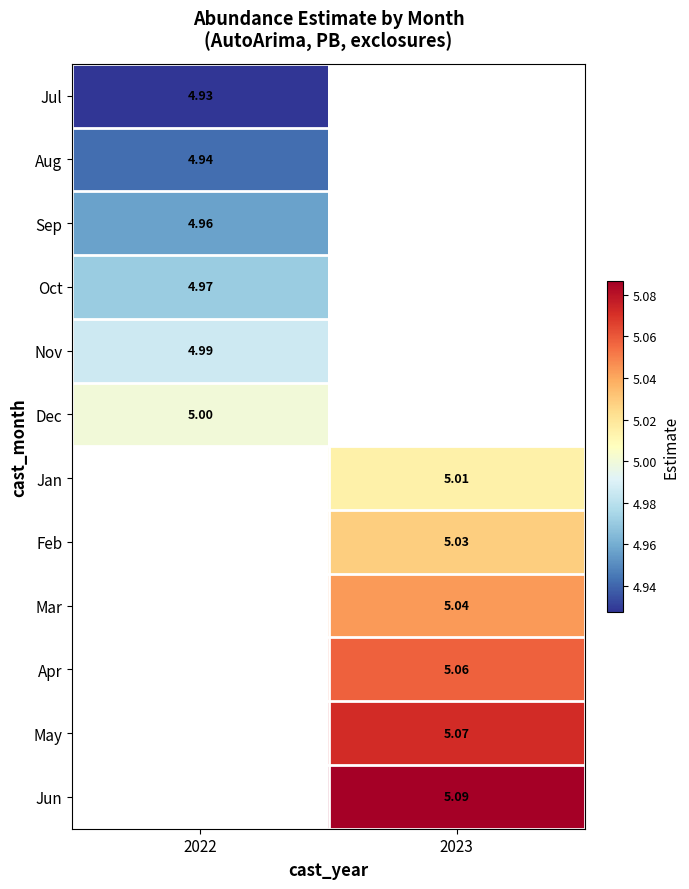

Is the value of Mar at 2023 greater than the value of May at 2023?

No